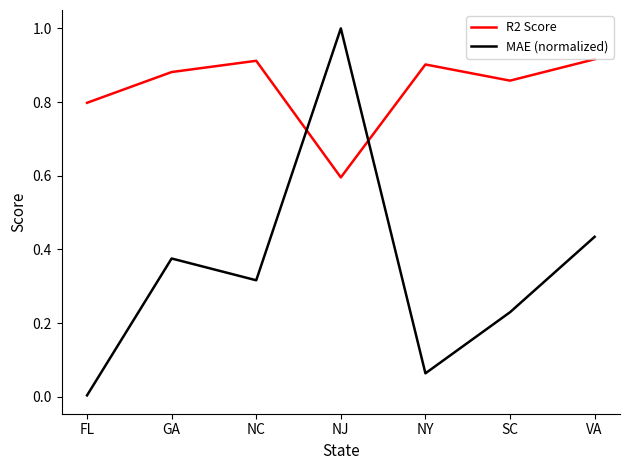

The value of R2 Score at GA is 1.4. True or false?

False